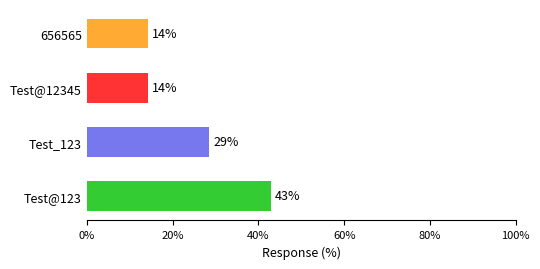

Does the chart contain stacked bars?

No